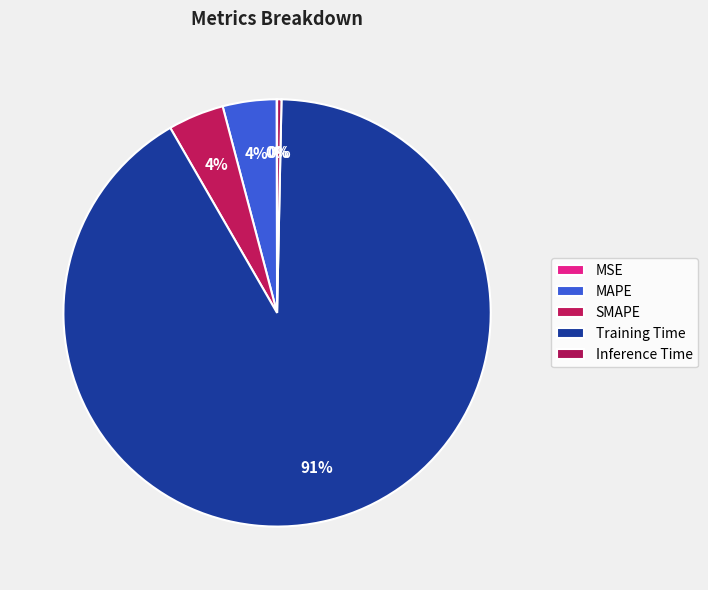

Combined, what portion of the pie is Training Time and MSE?

91.4%